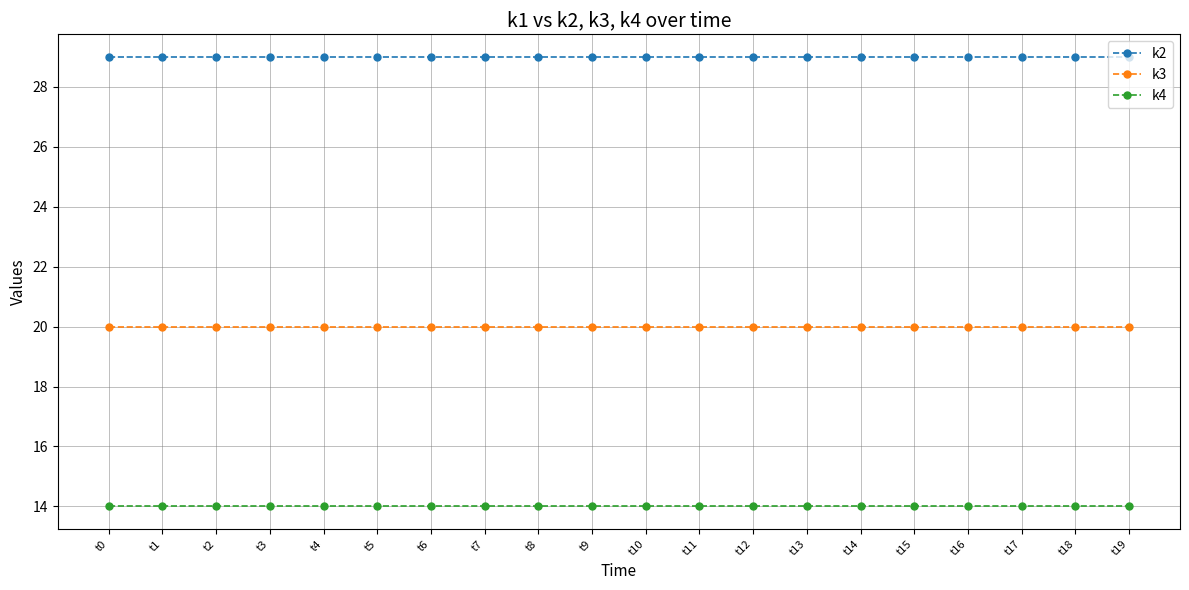

Reading right to left, what are all the values shown in this chart?

k2: 29	29	29	29	29	29	29	29	29	29	29	29	29	29	29	29	29	29	29	29
k3: 20	20	20	20	20	20	20	20	20	20	20	20	20	20	20	20	20	20	20	20
k4: 14	14	14	14	14	14	14	14	14	14	14	14	14	14	14	14	14	14	14	14